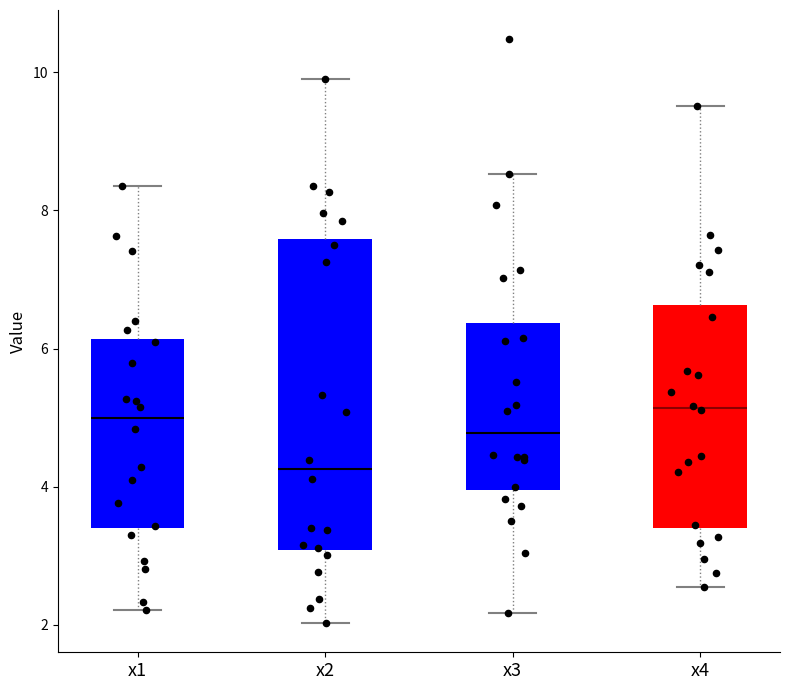

Comparing the boxes themselves (not the whiskers), which one is the tallest?

x2